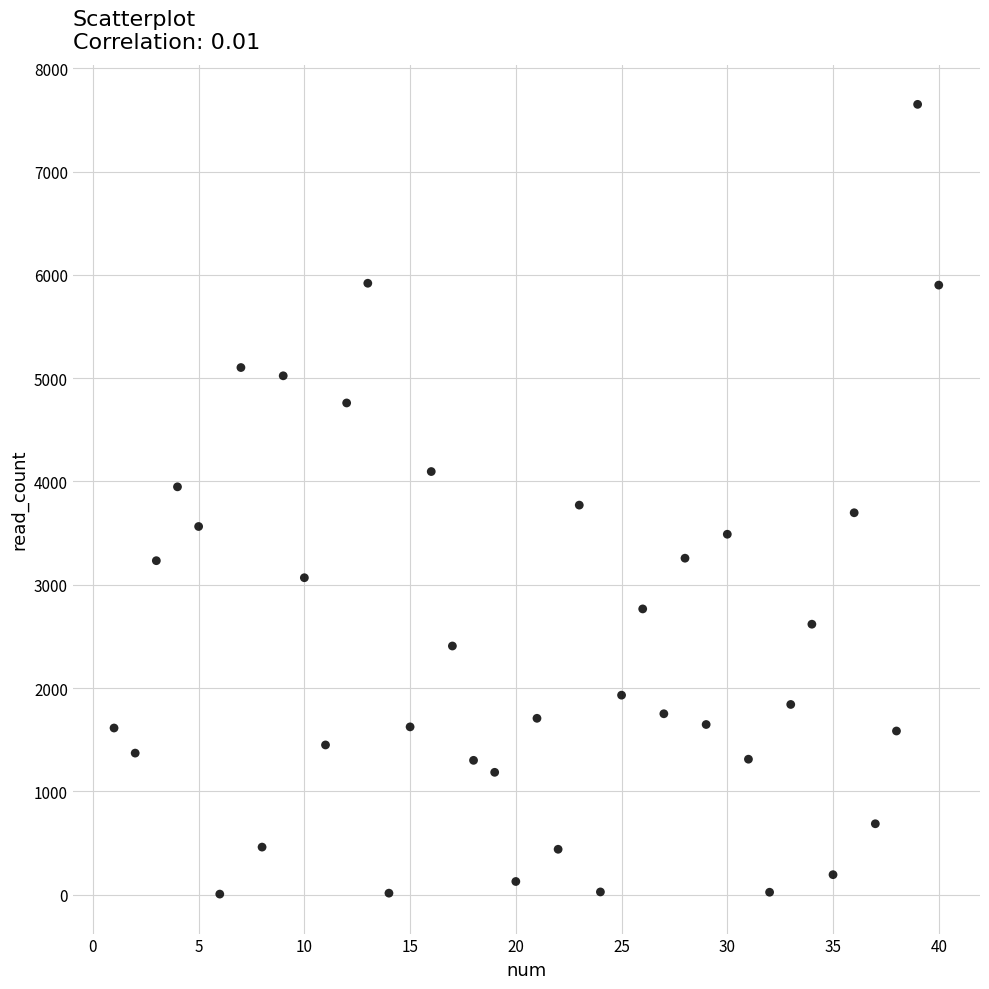

What is the range of X values (max minus min)?

39